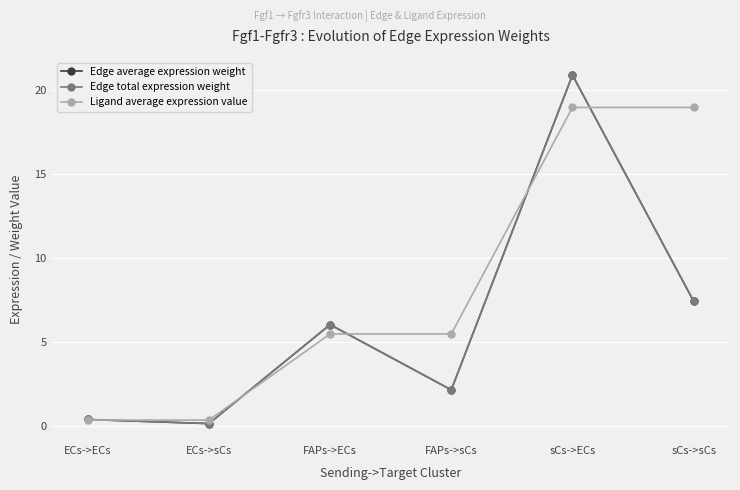

True or false: Edge average expression weight has a value of 7.4 at sCs->sCs.

True